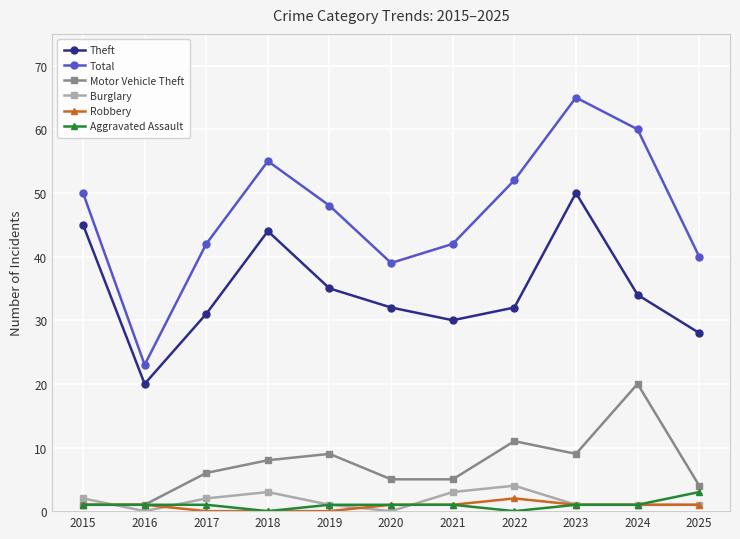

What are all the series names shown in the legend?

Theft, Total, Motor Vehicle Theft, Burglary, Robbery, Aggravated Assault